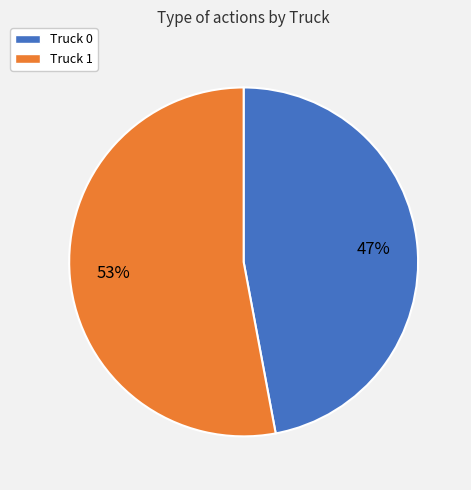

To the nearest percent, what is the difference between the largest and smallest slice percentages?

6%